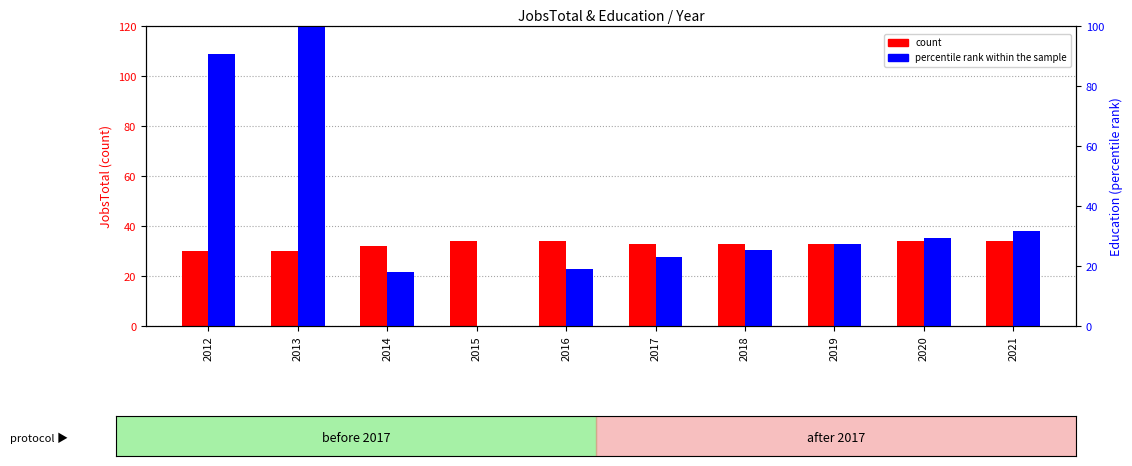

Which category has the highest value in the percentile rank within the sample series?

2013